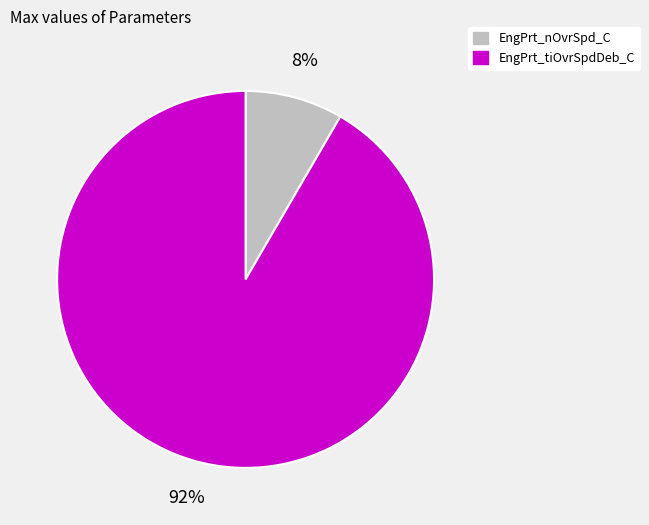

Is it true that EngPrt_tiOvrSpdDeb_C is 99% of the pie?

False